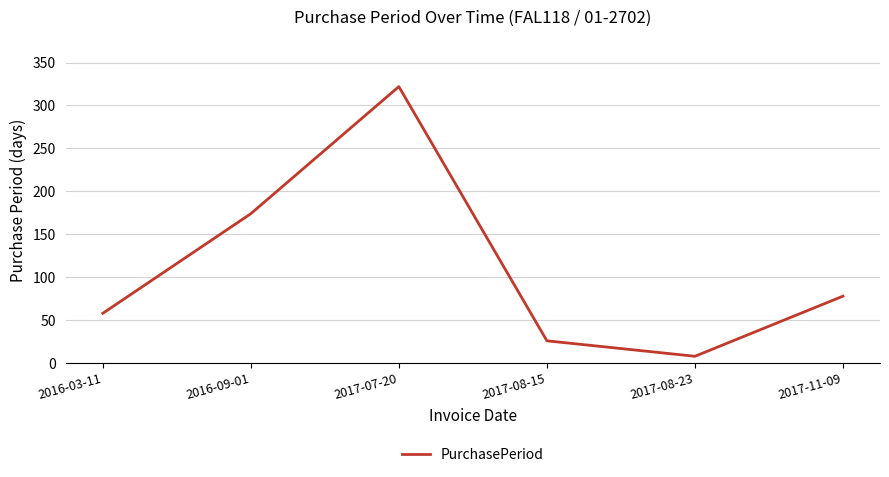

The chart shows a value of 78 at 2017-11-09. True or false?

True